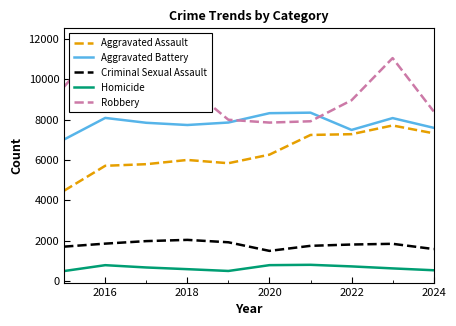

Which series has the largest range (max minus min)?

Robbery